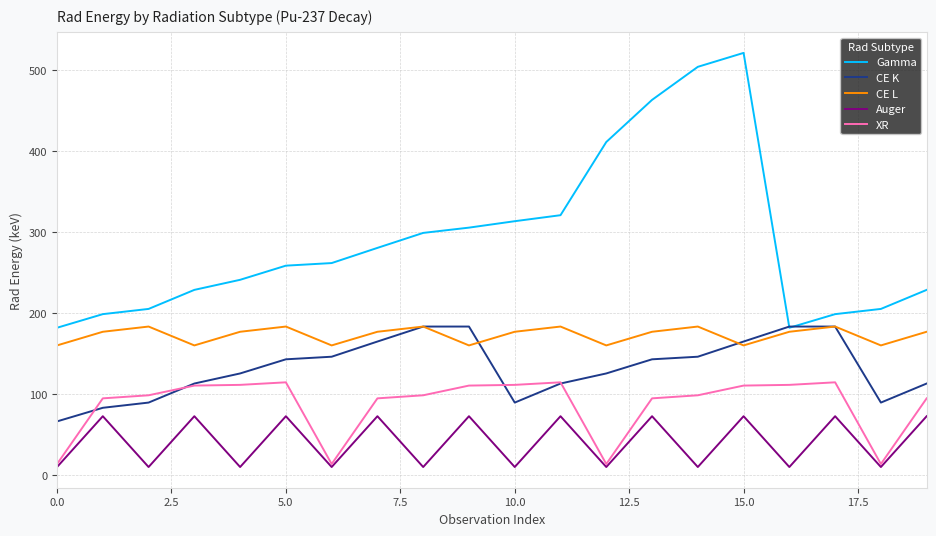

Which series has the largest total across all categories?

Gamma